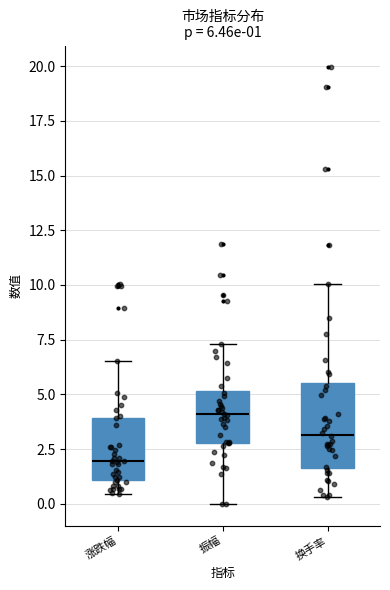

Which box's median line is the lowest?

涨跌幅